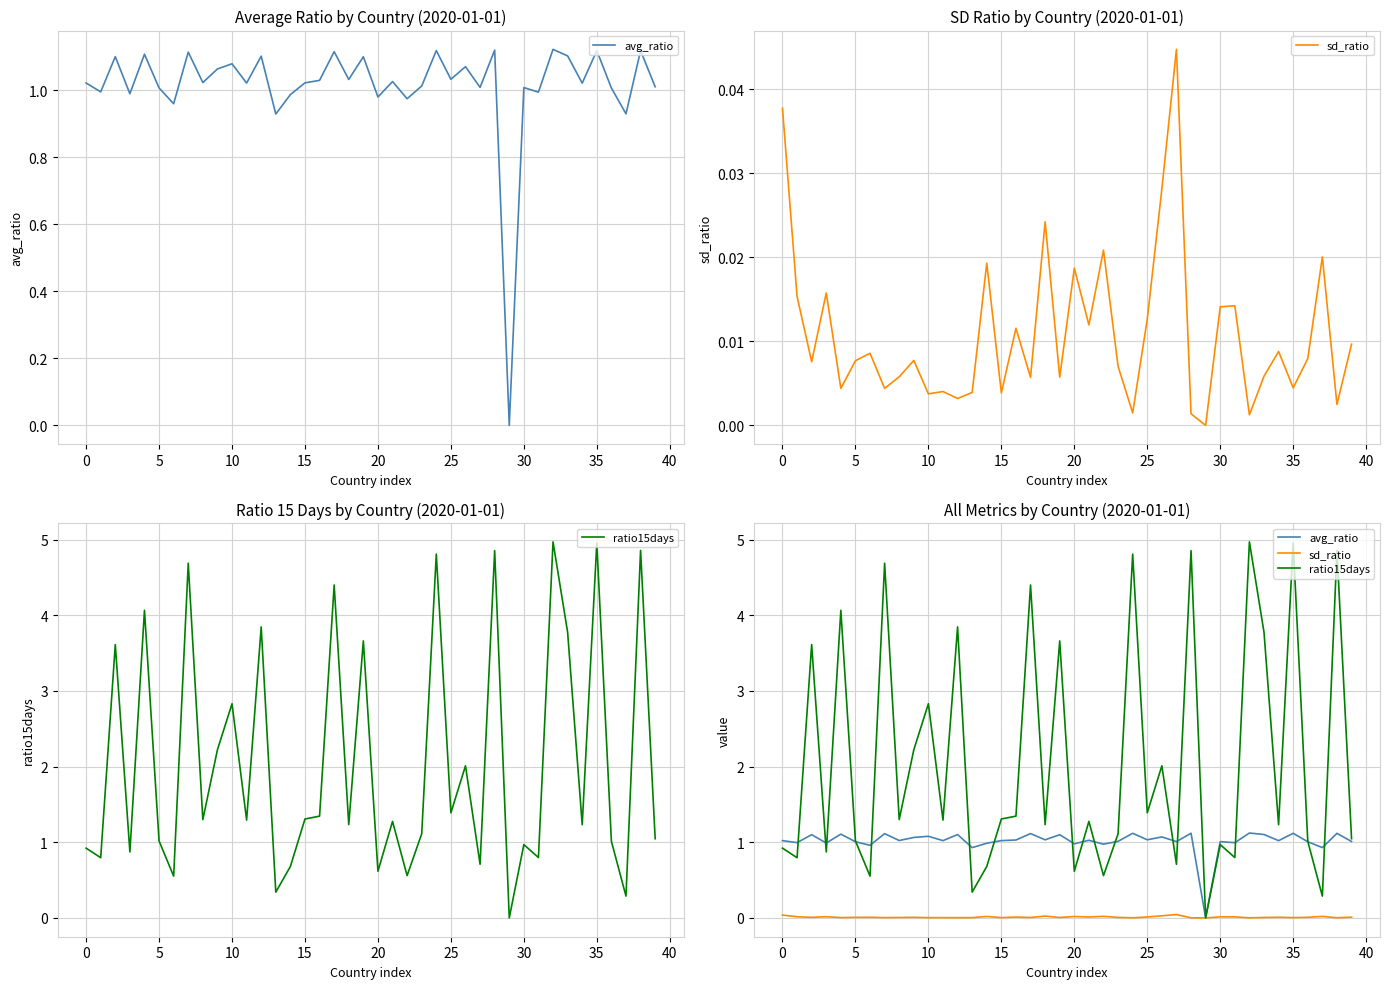

Which series has the largest total across all categories?

ratio15days